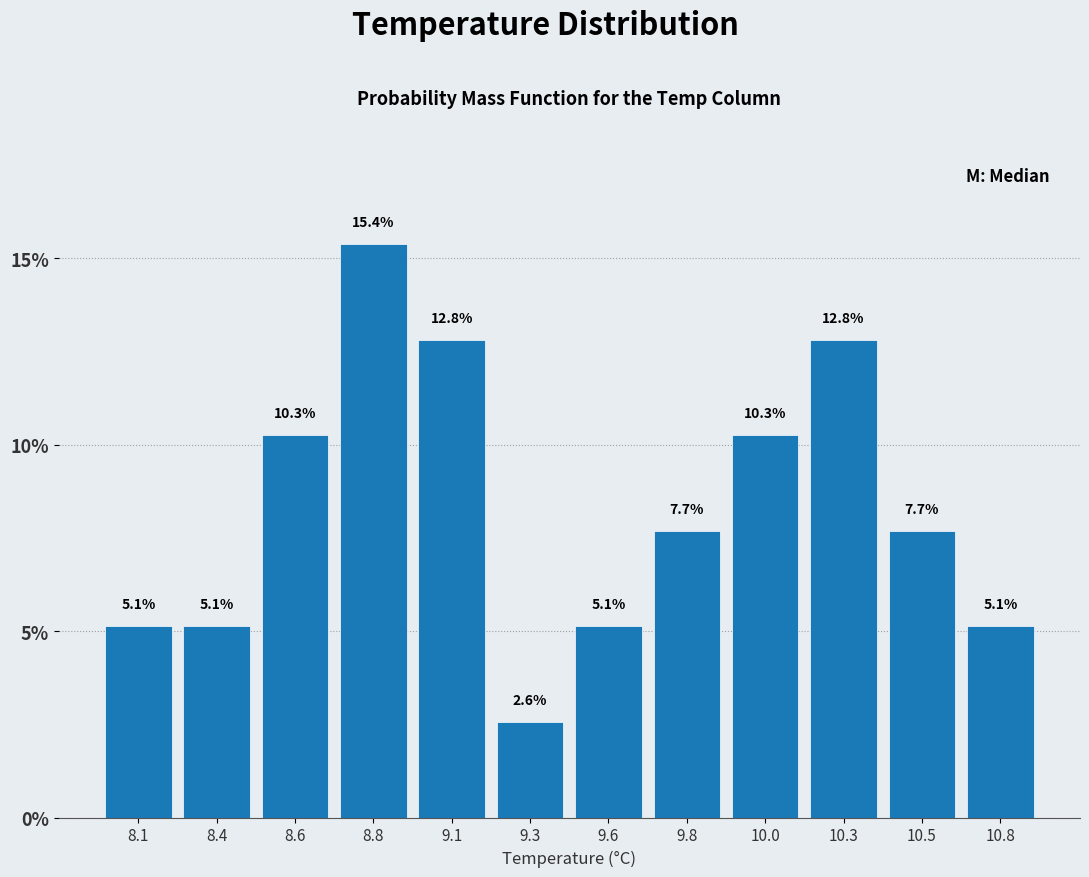

Reading right to left, list all the values displayed in this chart.

5.1	7.7	12.8	10.3	7.7	5.1	2.6	12.8	15.4	10.3	5.1	5.1